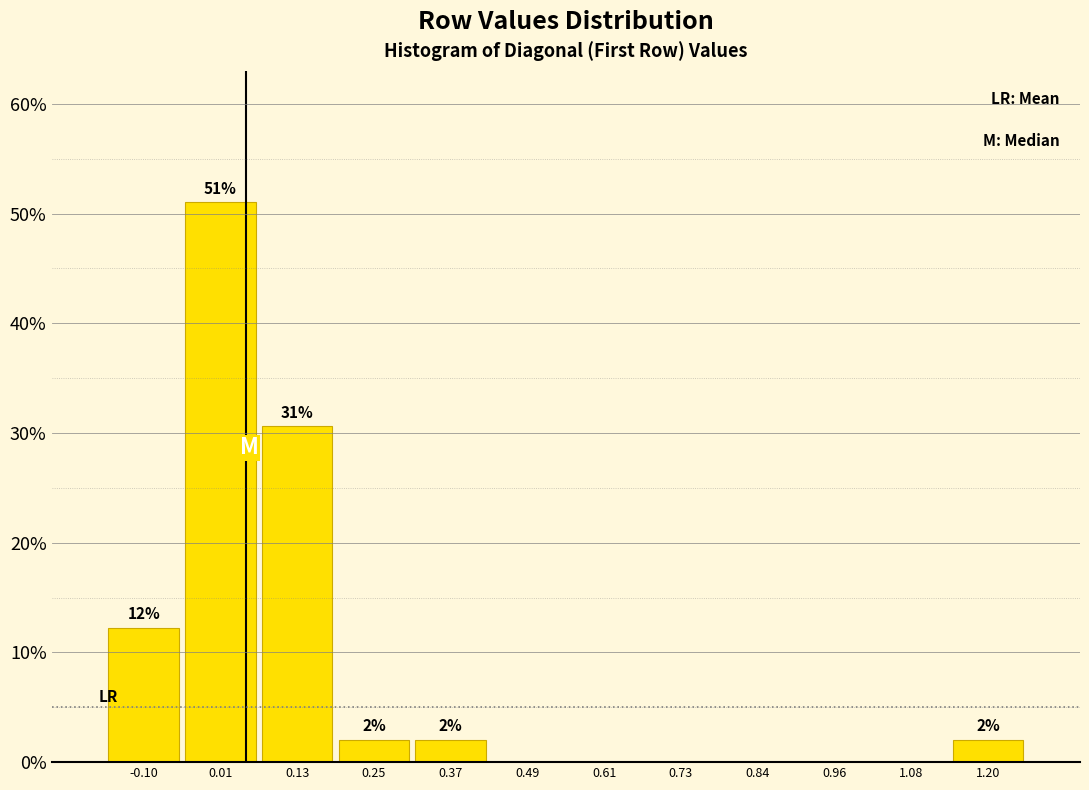

Over which range of the x-axis is the bar tallest?

-0.04 to 0.08